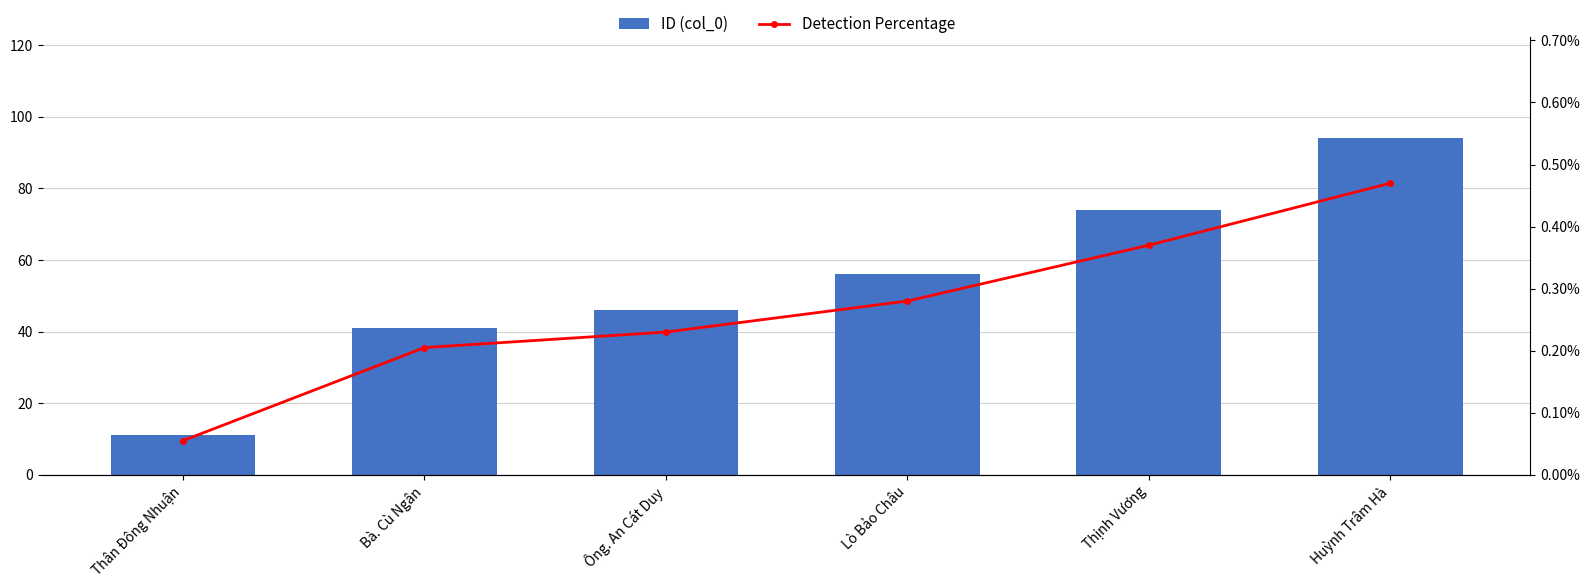

Reading left to right, what are all the values shown in this chart?

ID (col_0): Thân Đông Nhuận=11.0	Bà. Cù Ngân=41.0	Ông. An Cát Duy=46.0	Lò Bảo Châu=56.0	Thịnh Vương=74.0	Huỳnh Trâm Hà=94.0
Detection Percentage: Thân Đông Nhuận=0.0	Bà. Cù Ngân=0.0	Ông. An Cát Duy=0.0	Lò Bảo Châu=0.0	Thịnh Vương=0.0	Huỳnh Trâm Hà=0.0